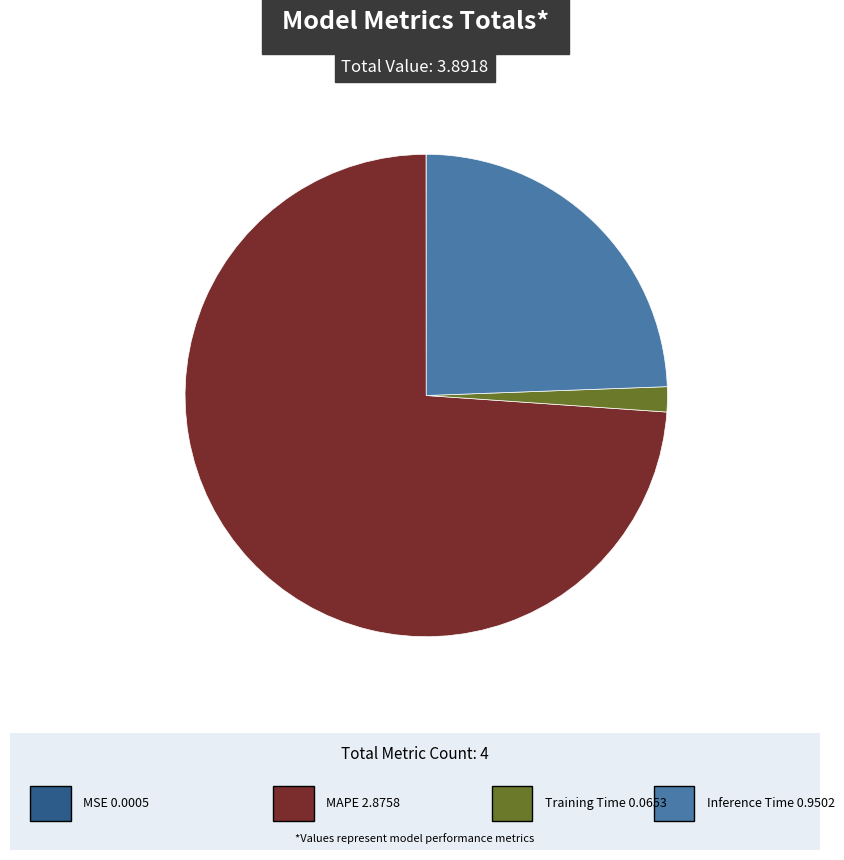

Count the number of slices in the pie.

4